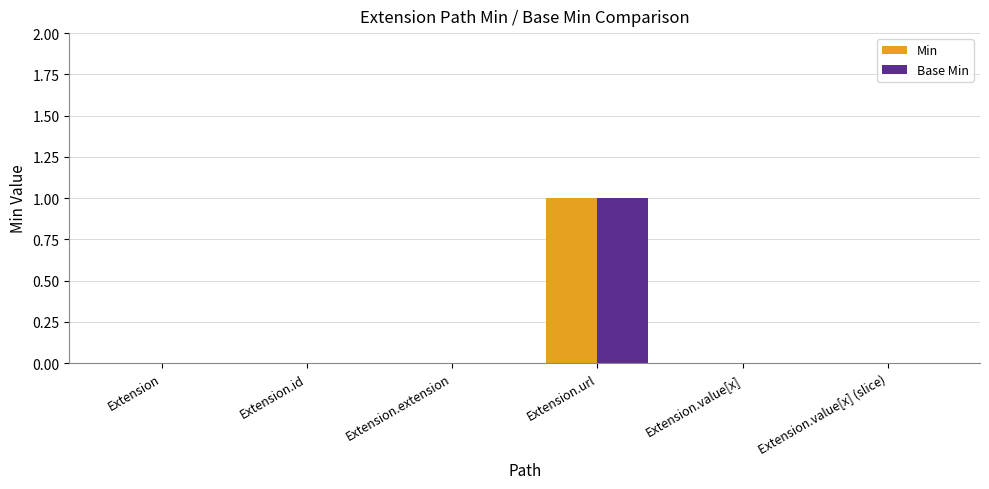

Reading left to right, list all the values displayed in this chart.

Min: Extension=0	Extension.id=0	Extension.extension=0	Extension.url=1	Extension.value[x]=0	Extension.value[x] (slice)=0
Base Min: Extension=0	Extension.id=0	Extension.extension=0	Extension.url=1	Extension.value[x]=0	Extension.value[x] (slice)=0